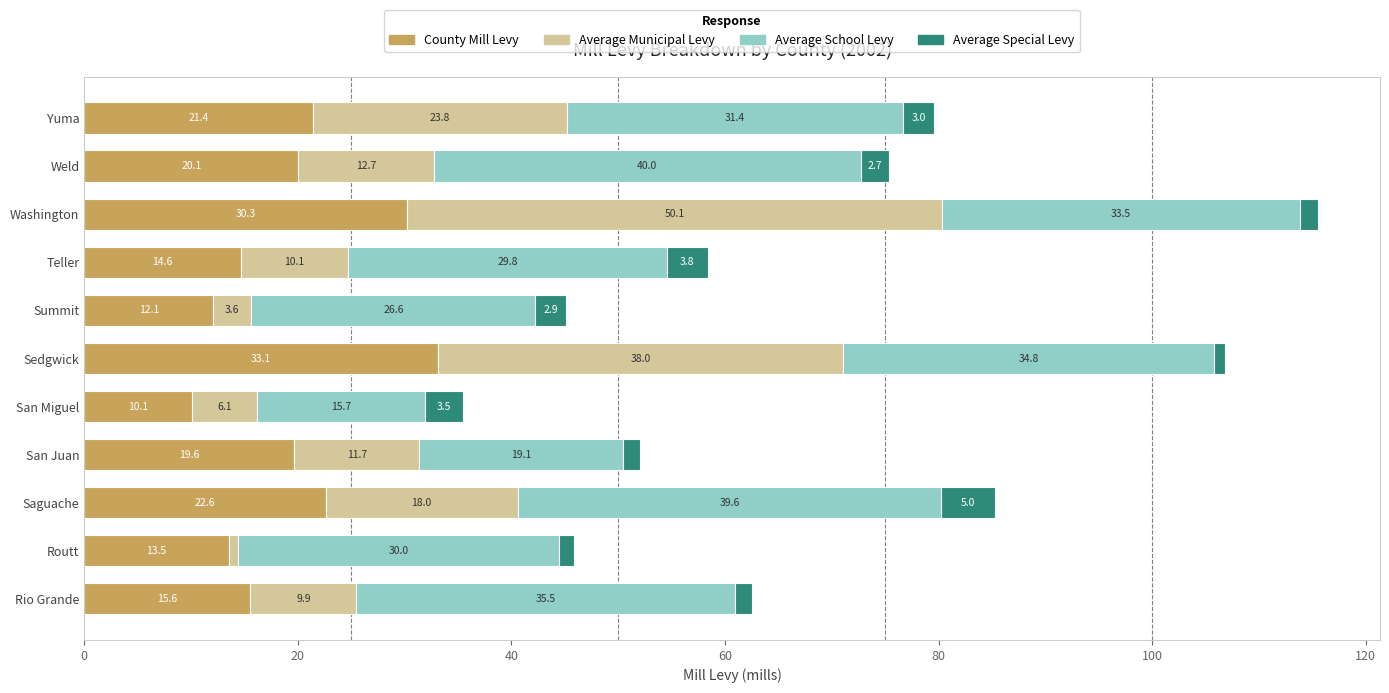

At which category is the sum across all series the highest?

Washington